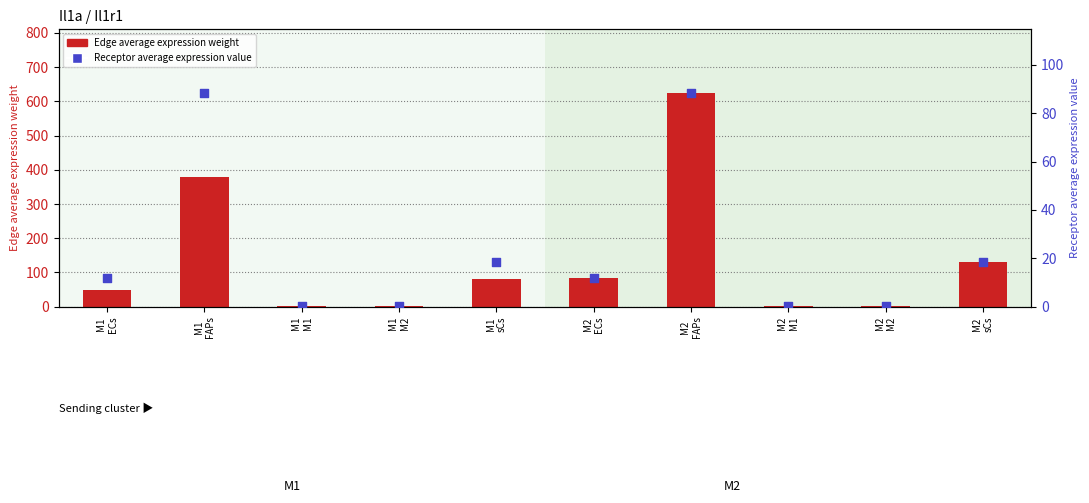

Which series has the largest total across all categories?

Edge average expression weight